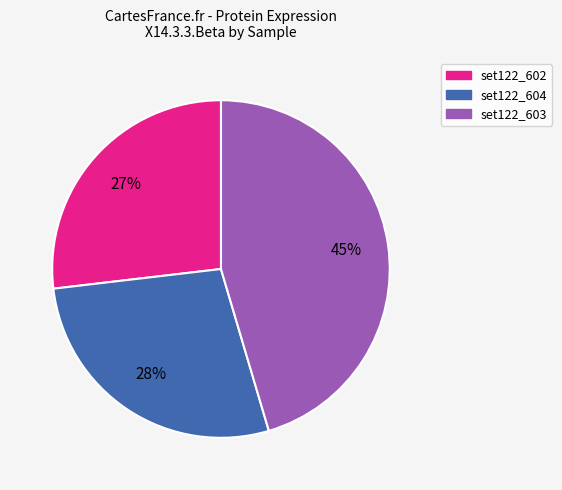

How many segments does this pie chart have?

3